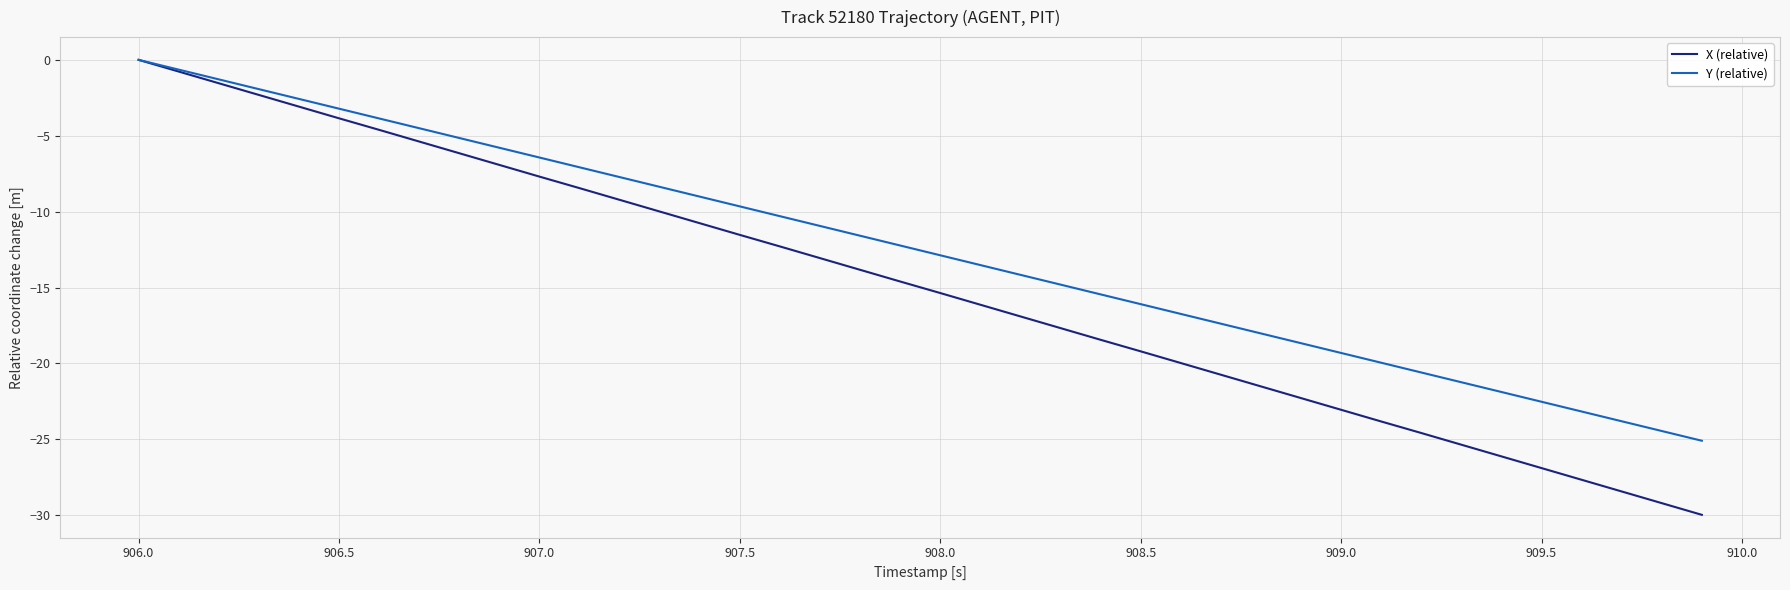

Which series has the widest spread of values?

X (relative)